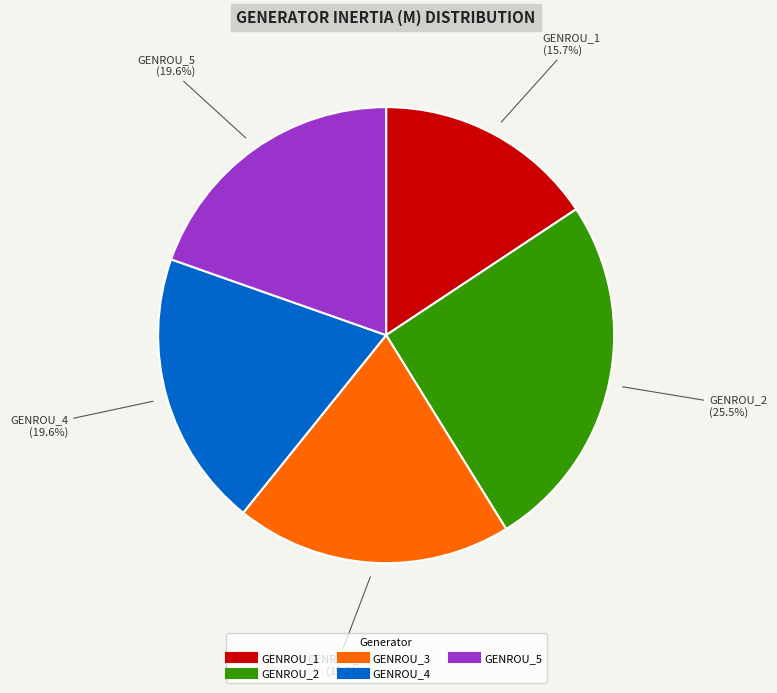

What is the ratio of the value at GENROU_3 to the value at GENROU_4?

1.0